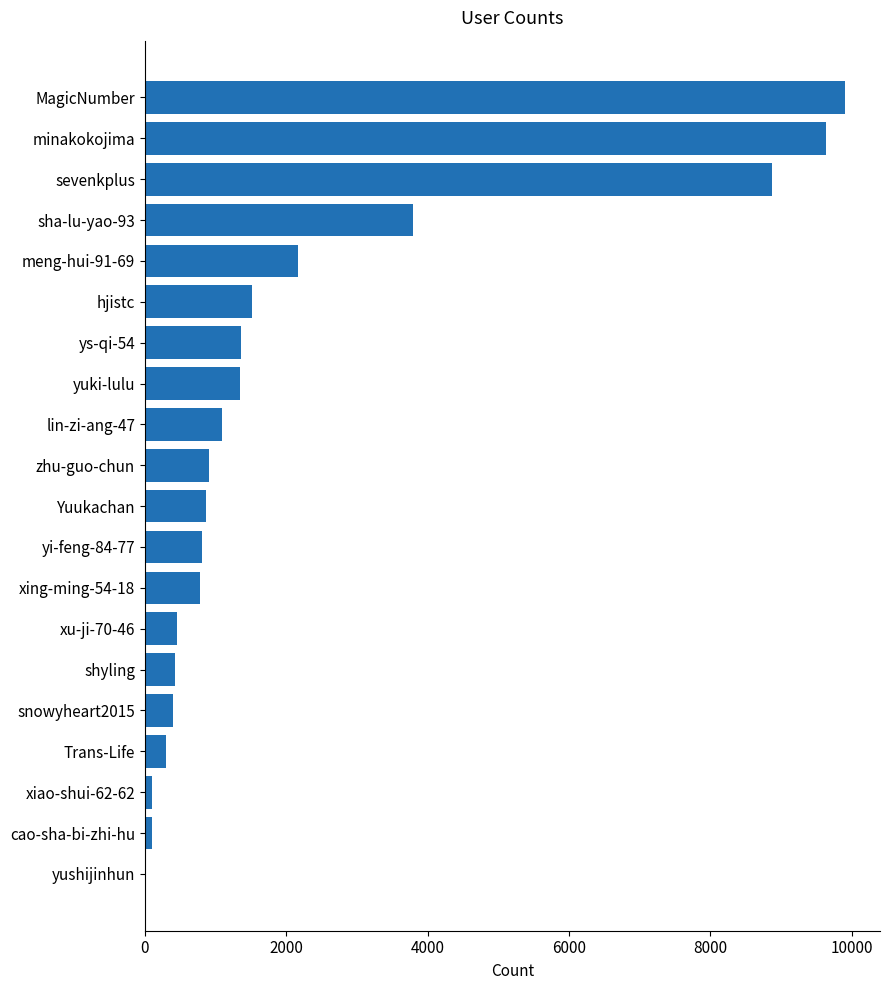

Where is the data nearest to the value 4959?

sha-lu-yao-93